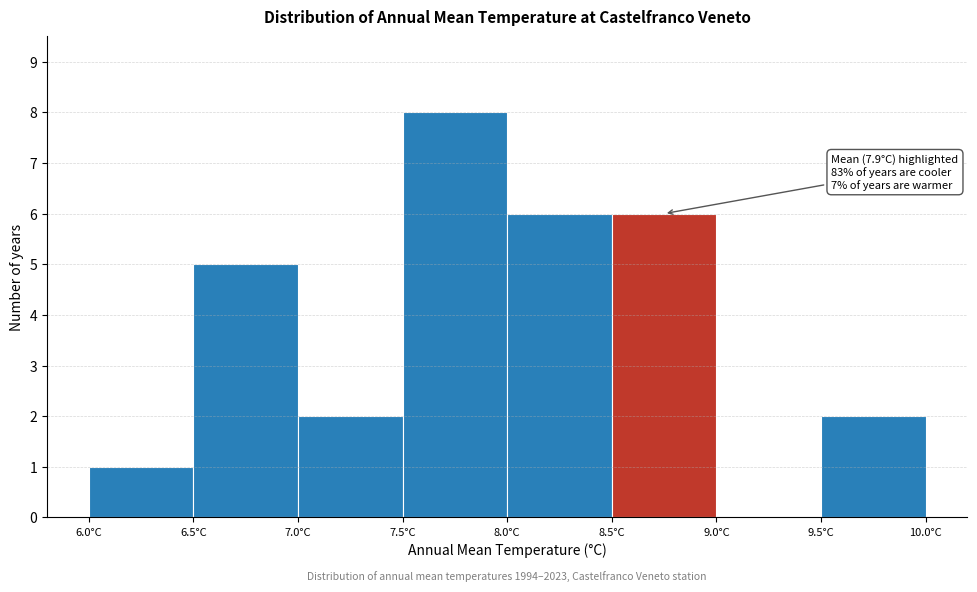

Over which range of the x-axis is the bar tallest?

7.5 to 8.0